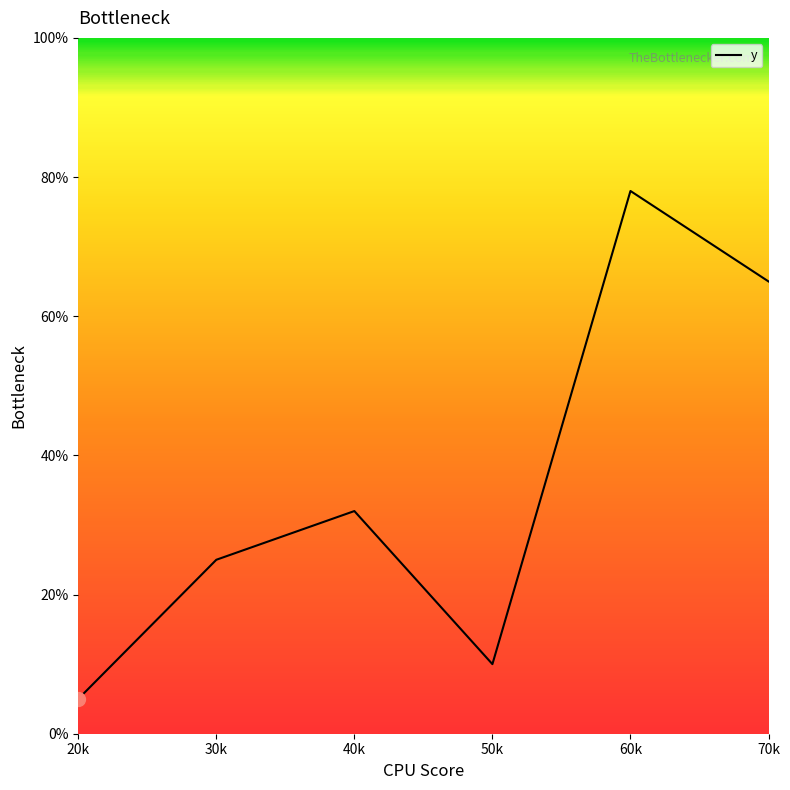

At which category does the data reach its first local valley?

50k